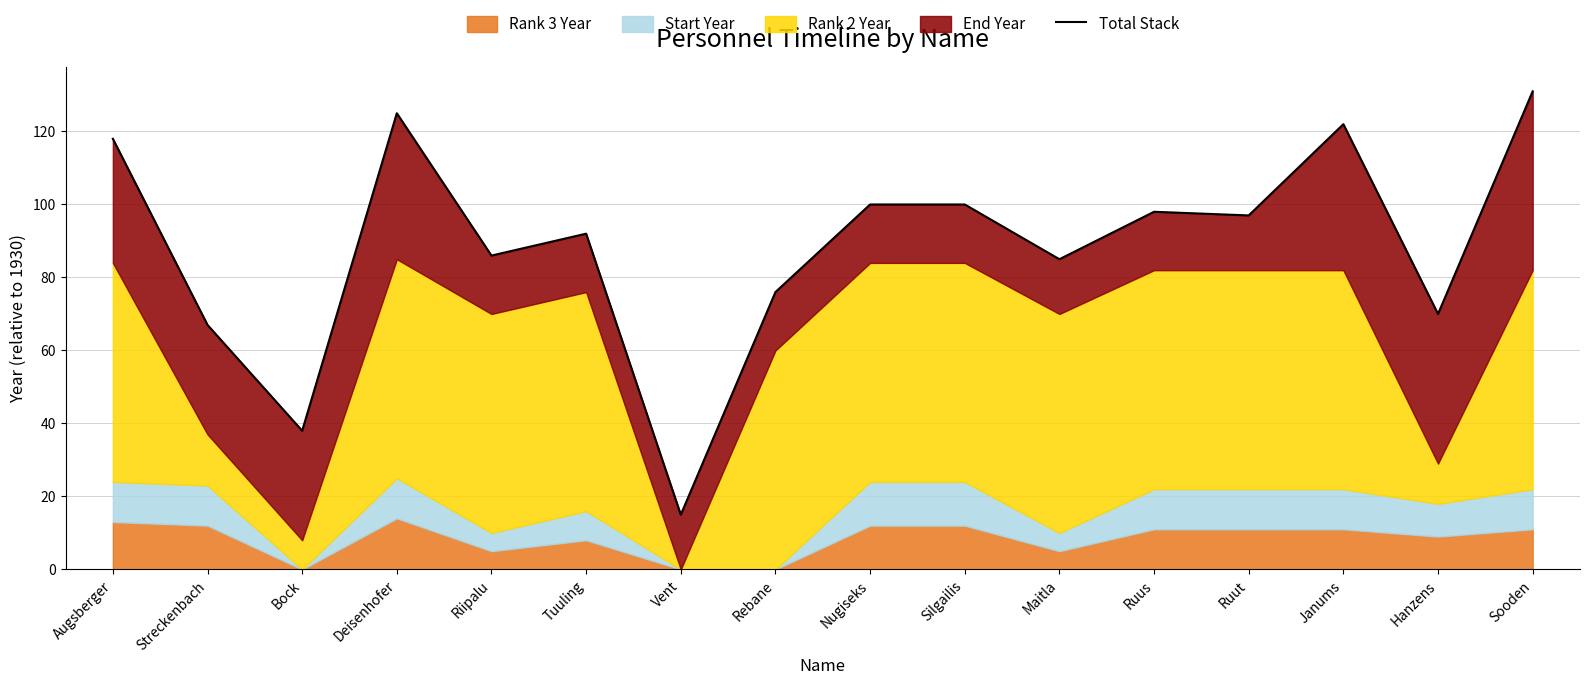

Where is the data nearest to the value 73?

Rebane